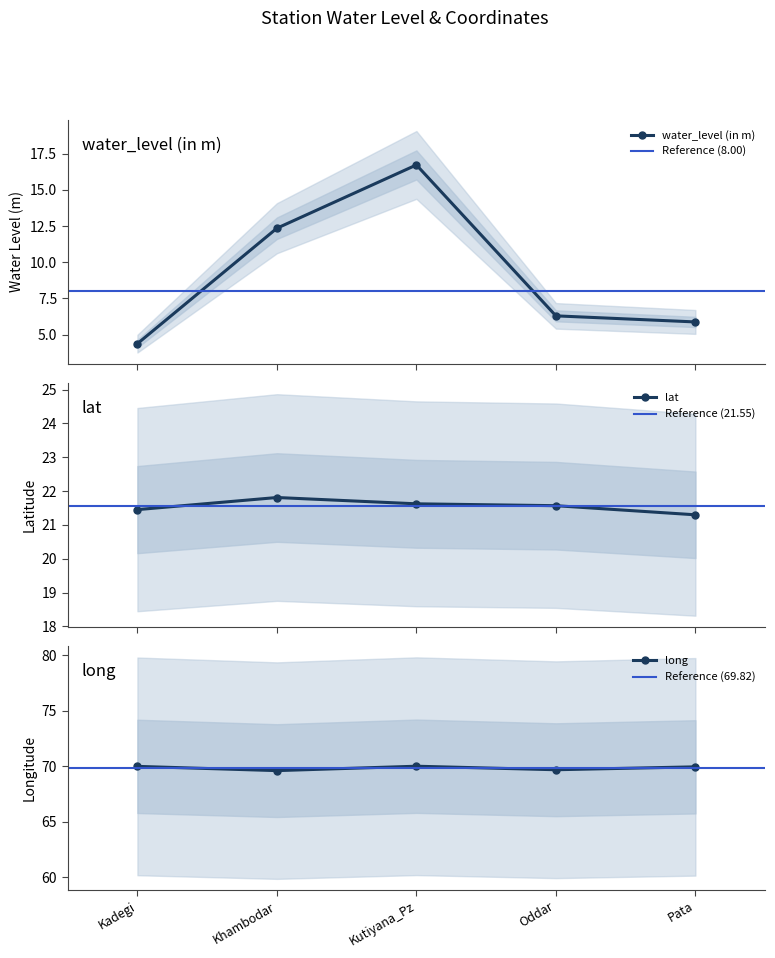

What is the label of the 3rd point from the right?

Kutiyana_Pz